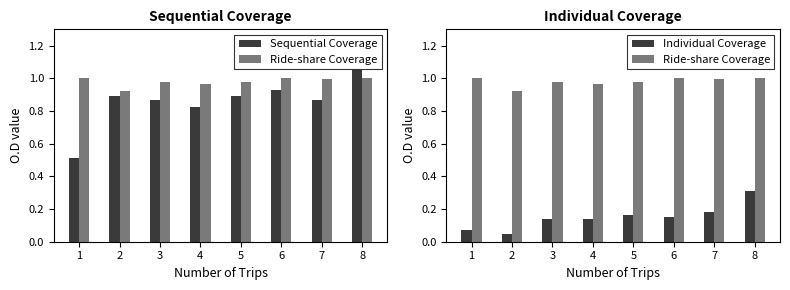

Which series has the largest total across all categories?

Ride-share Coverage